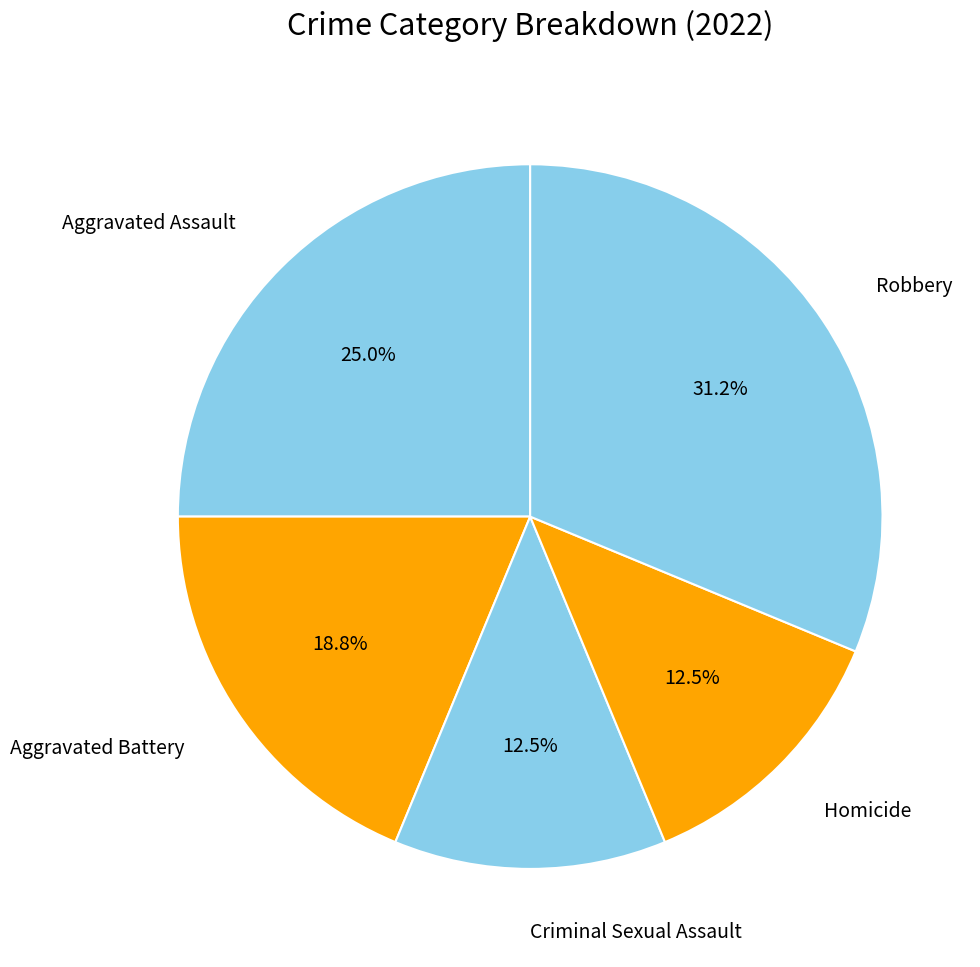

Does any single category account for the majority?

No